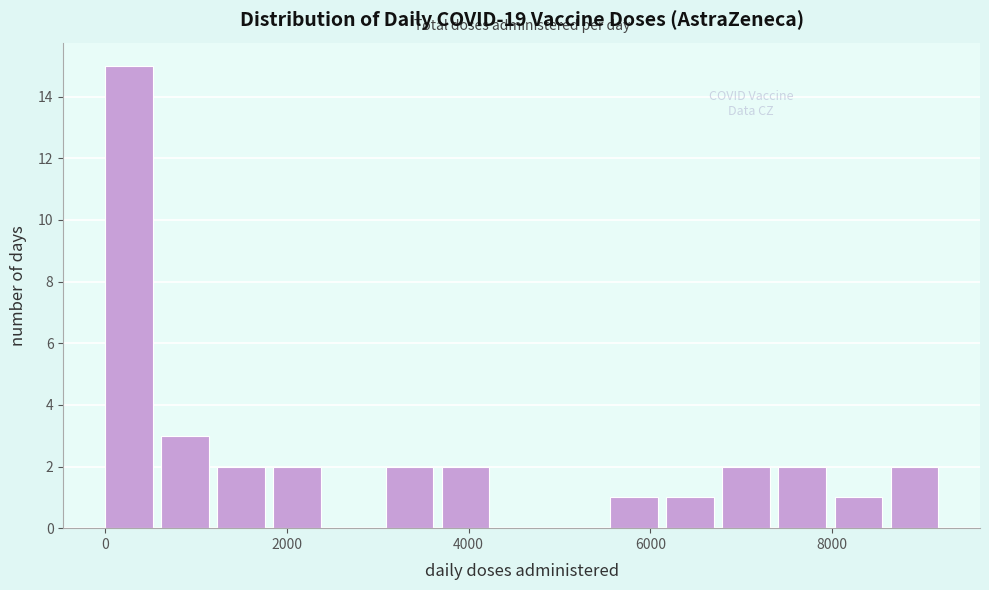

Around what value on the x-axis is the tallest bar? Give the approximate position of its centre, as read against the axis.

200